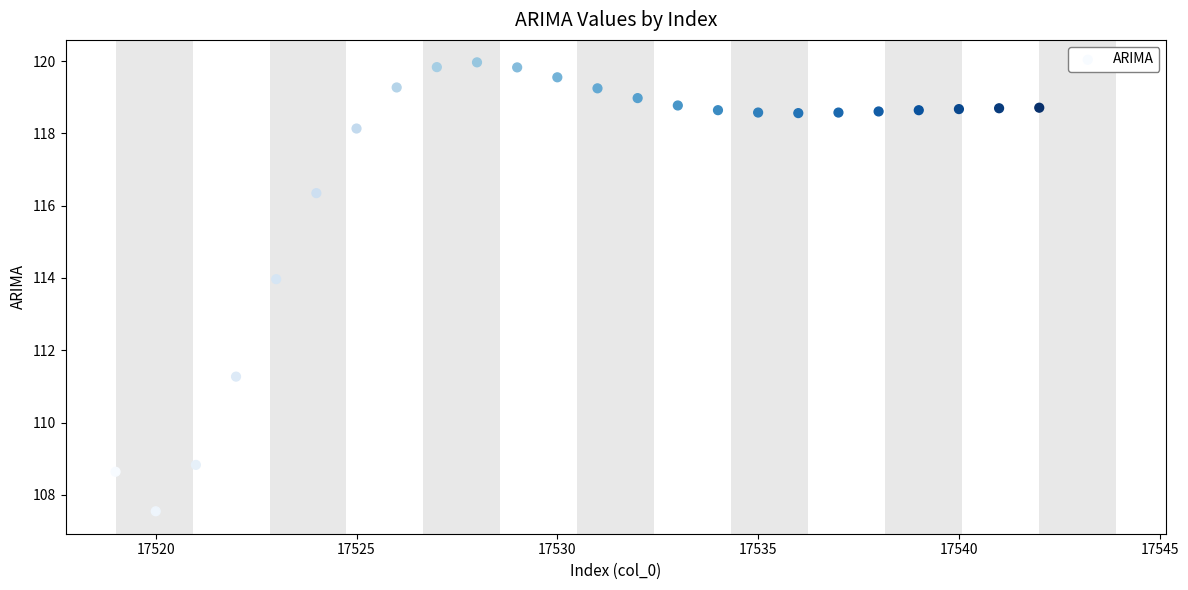

What Y value in the scatter plot is closest to 113?

114.0